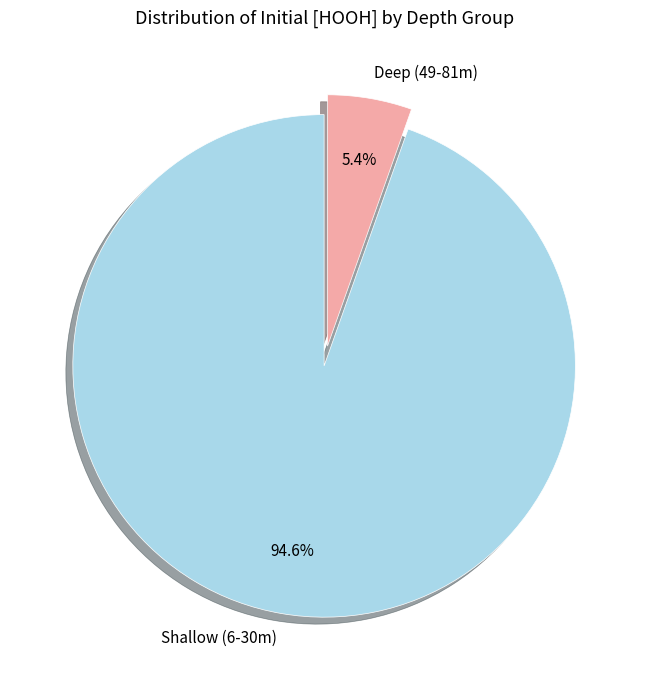

Is there any slice that represents more than half of the pie?

Yes